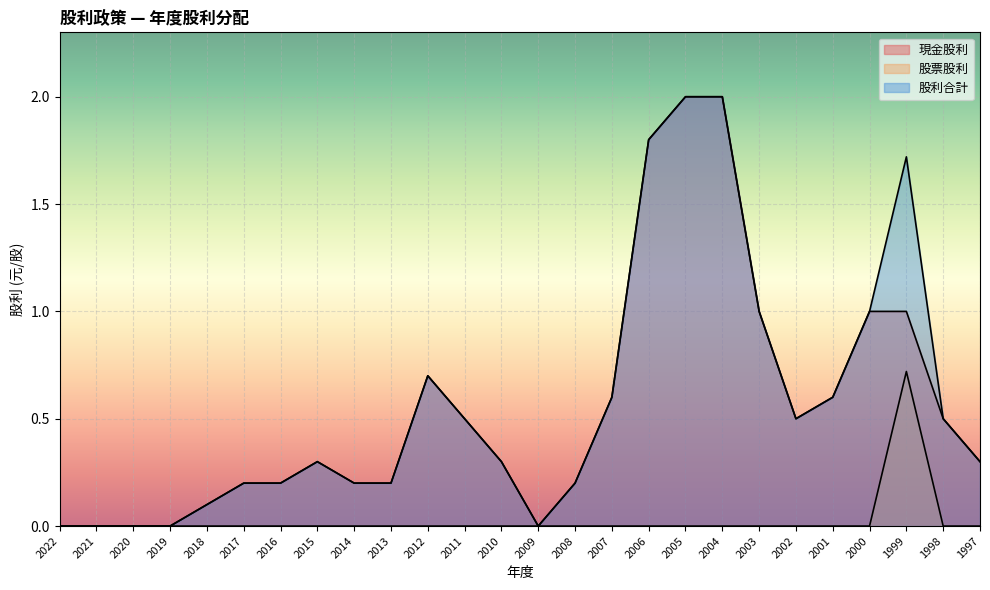

The value of 股票股利 at 2016 is -0.3. True or false?

False